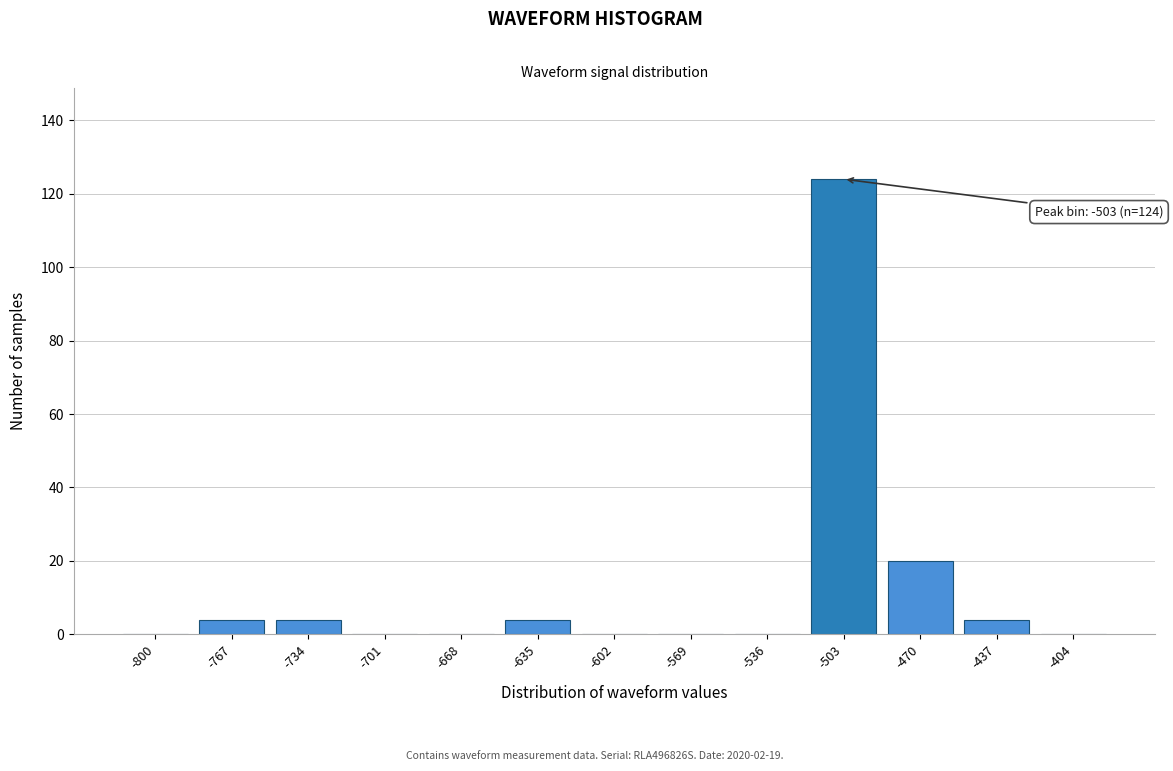

Reading left to right, transcribe all the data shown in this chart.

-800=0	-767=4	-734=4	-701=0	-668=0	-635=4	-602=0	-569=0	-536=0	-503=124	-470=20	-437=4	-404=0